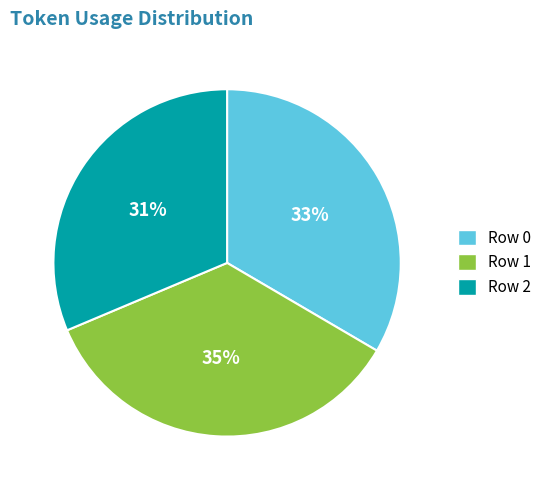

To the nearest percent, what portion does Row 2 represent?

31%